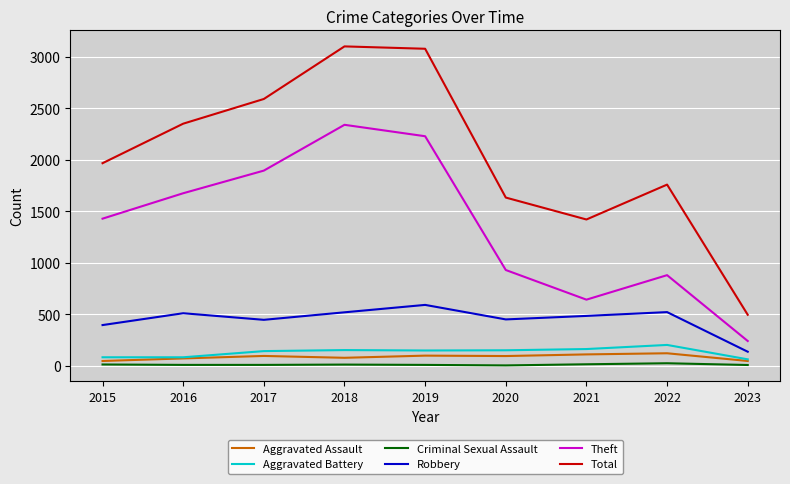

What is the maximum value for Total?

3103